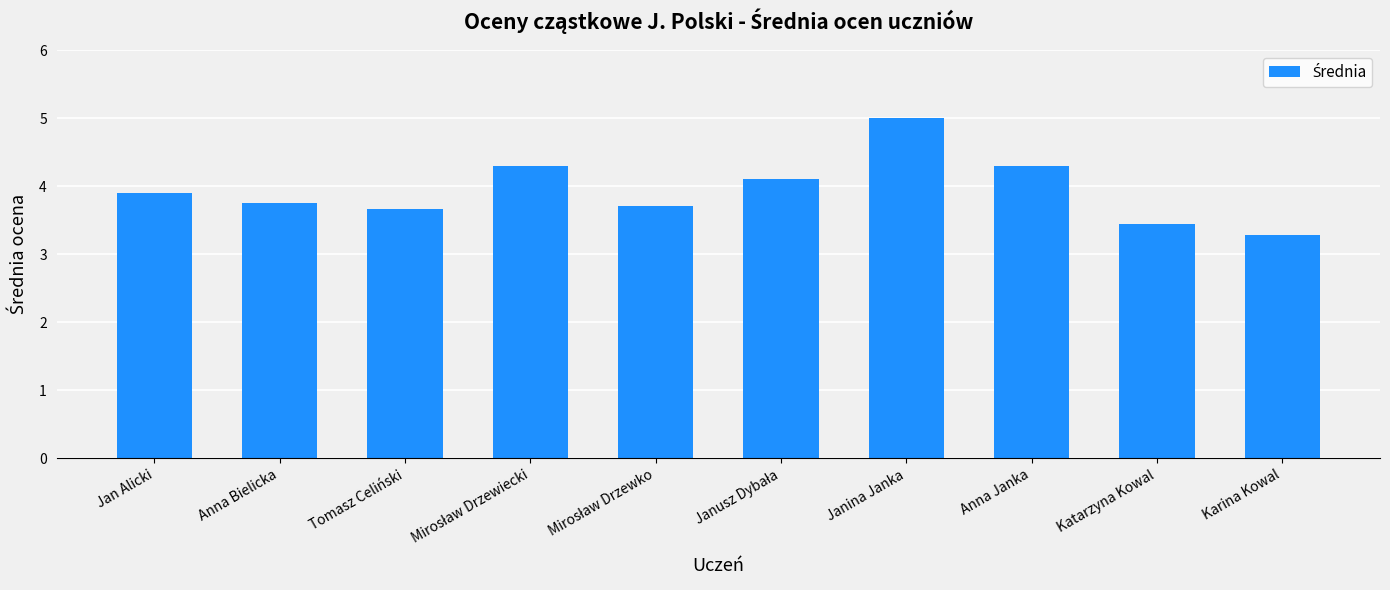

What is the ratio of the value at Anna Janka to the value at Tomasz Celiński?

1.2